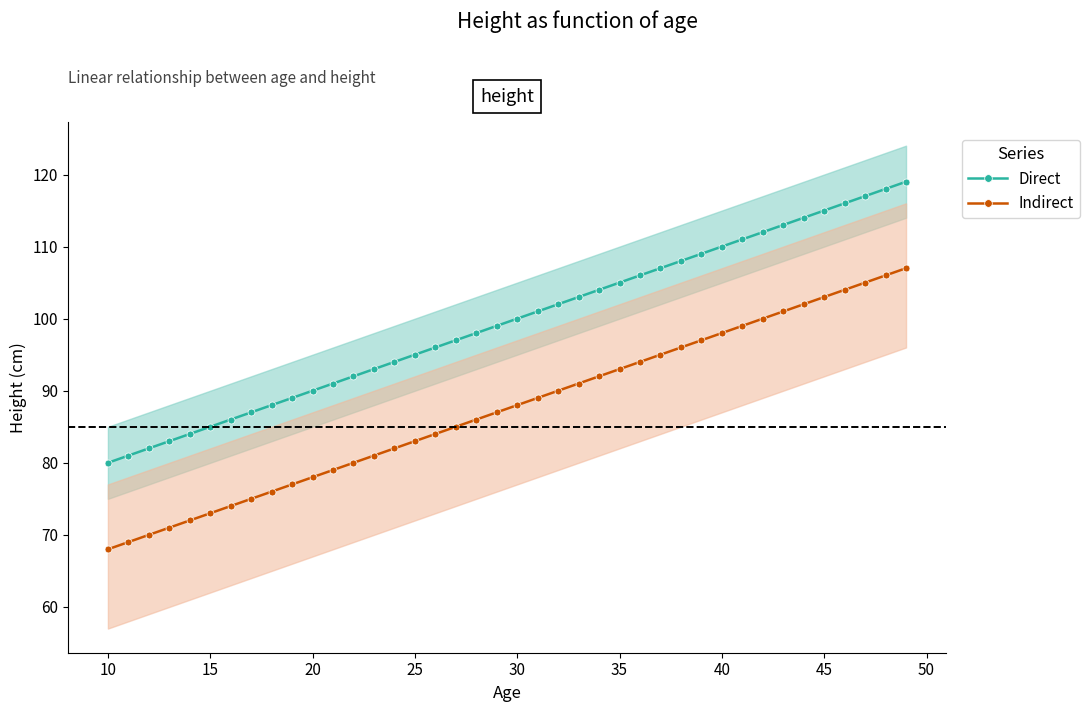

What are all the series names shown in the legend?

Direct, Indirect